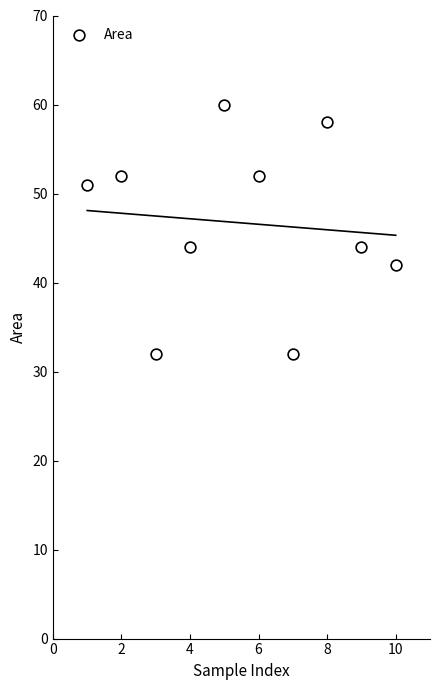

What is the average X value?

6